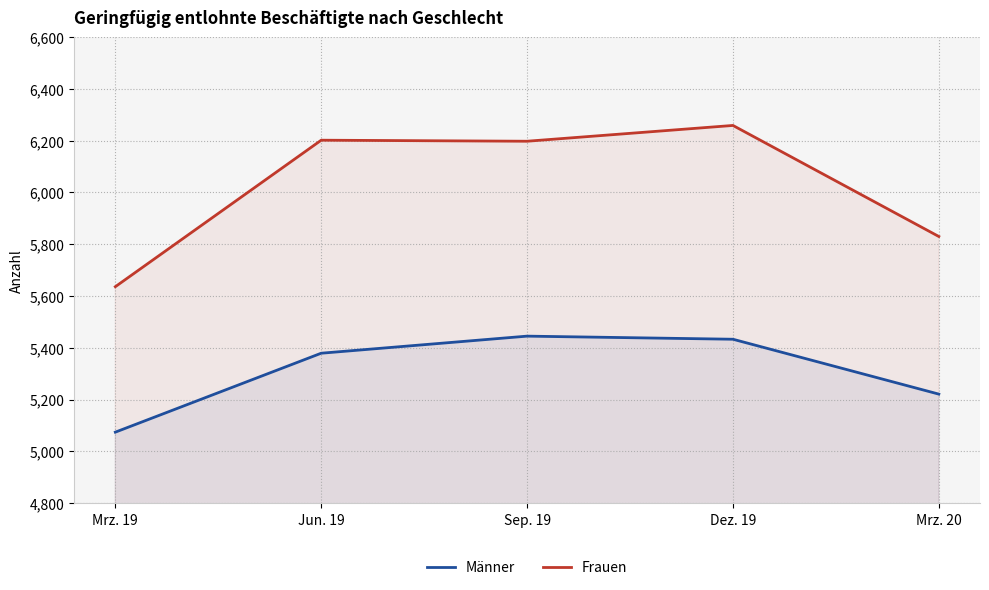

What is the difference between the maximum and minimum values in the Frauen series?

623